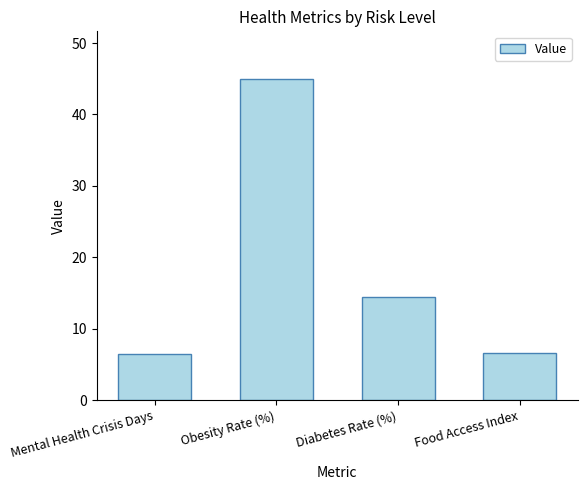

Approximately how many times larger is the value at Diabetes Rate (%) compared to Food Access Index?

2.2